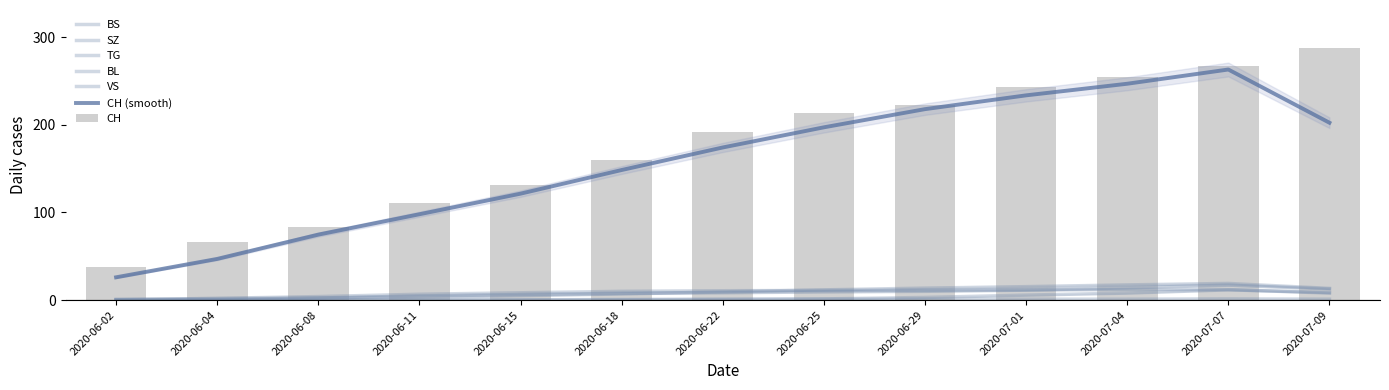

What are all the series names shown in the legend?

CH, BS, SZ, TG, BL, VS